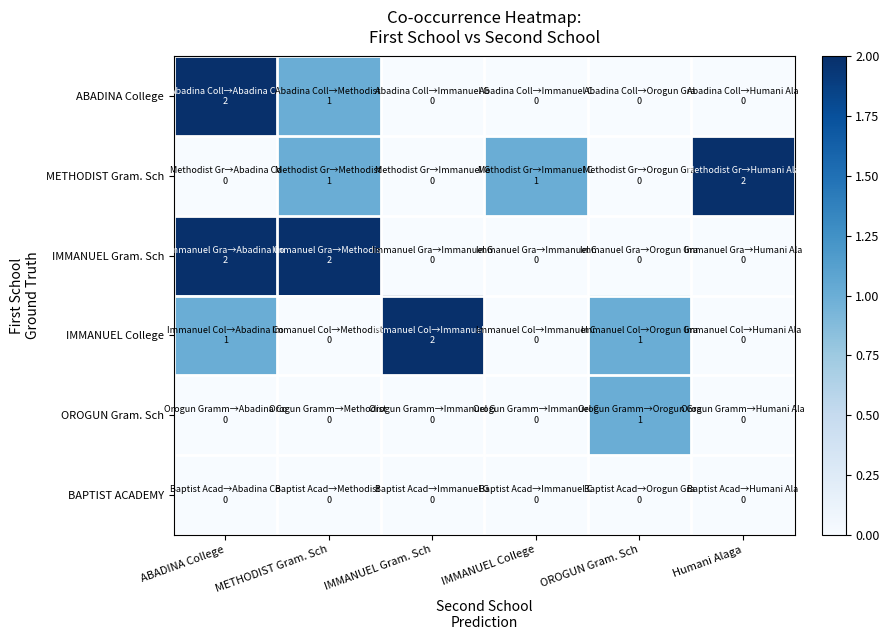

Which series changed the most between IMMANUEL College and Humani Alaga?

METHODIST Gram. Sch